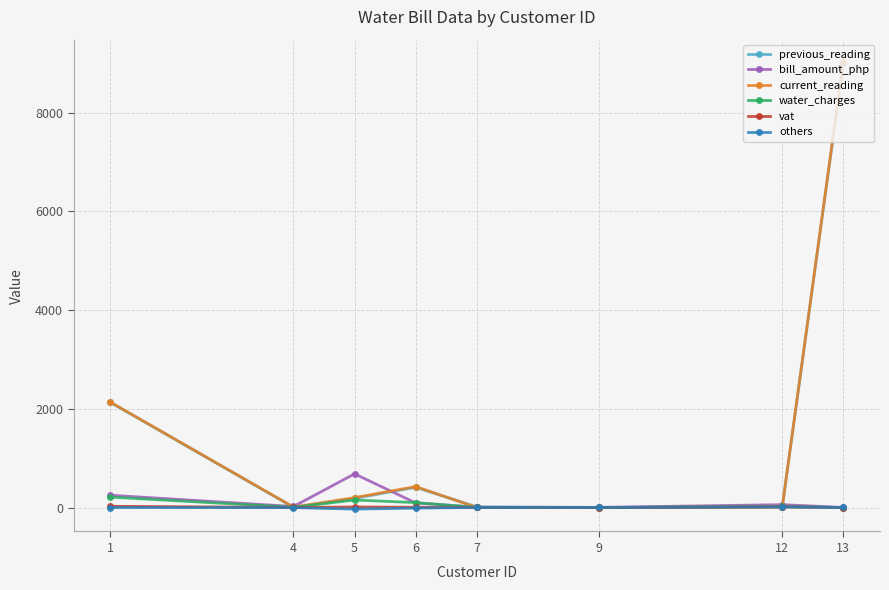

Is the value of bill_amount_php at 1 greater than the value of vat at 5?

Yes